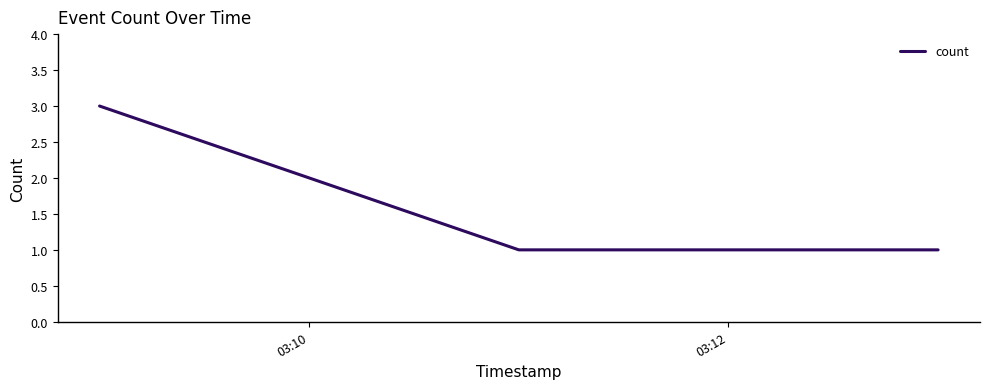

What is the greatest value displayed?

3